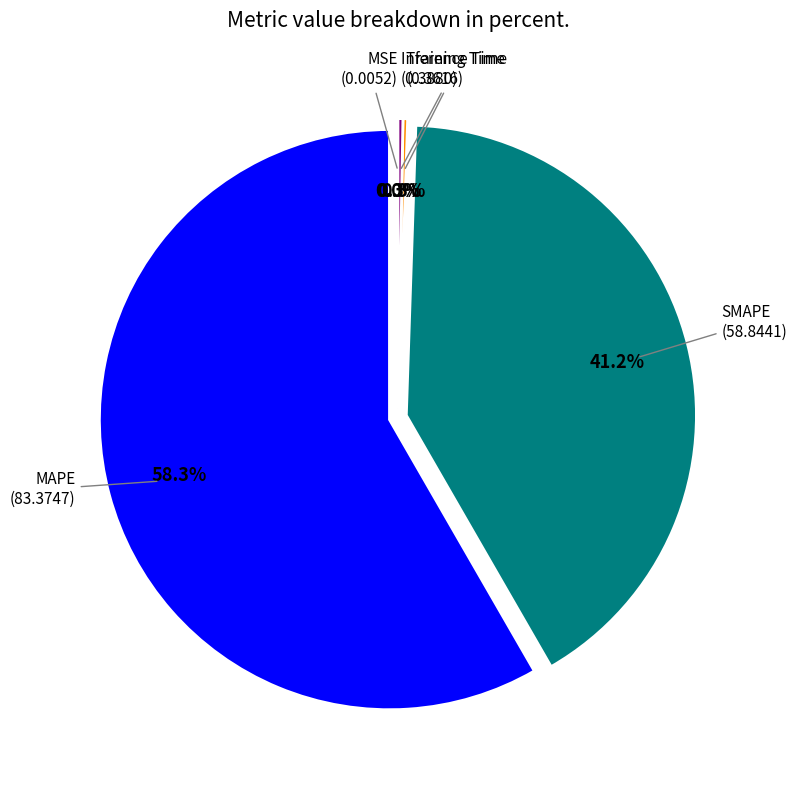

What is the majority slice?

MAPE